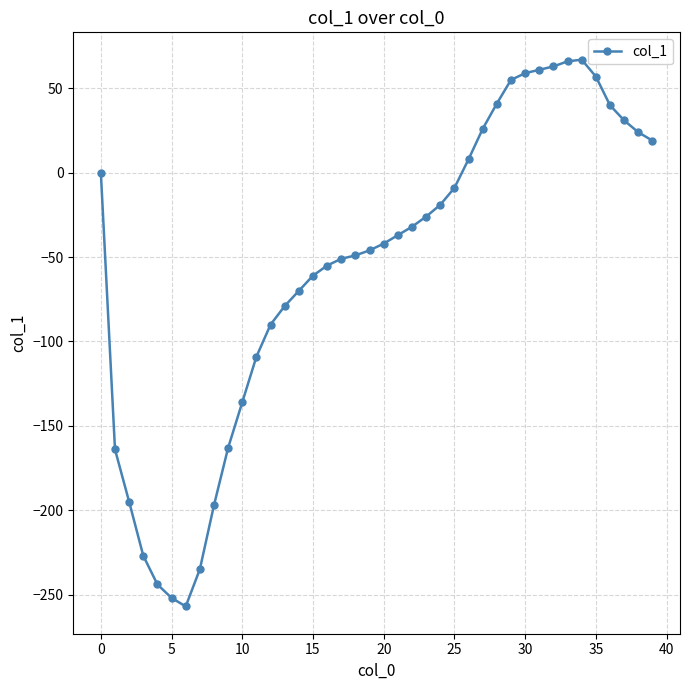

How many lines are shown in the chart?

1